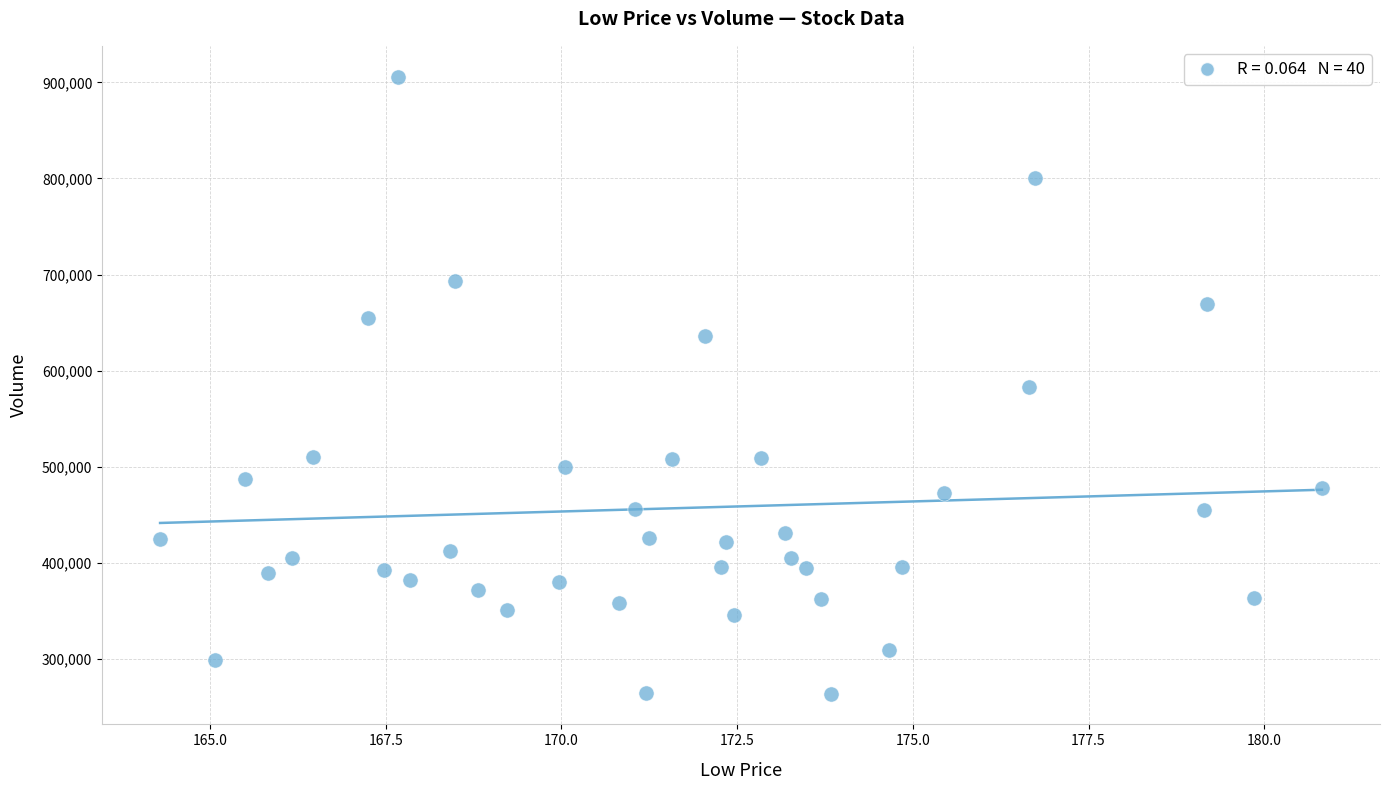

What is the range of Y values (max minus min)?

641700